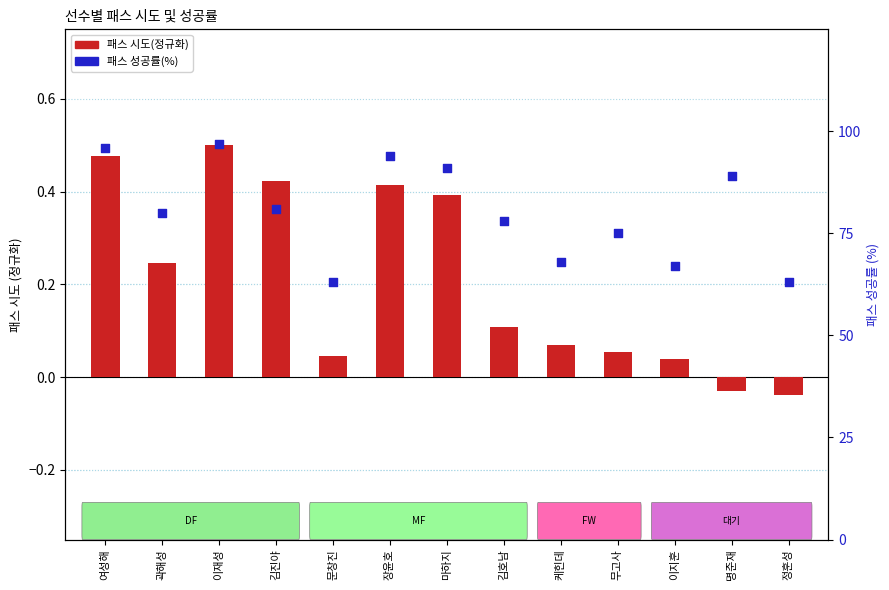

At which category is the sum across all series the highest?

이재성